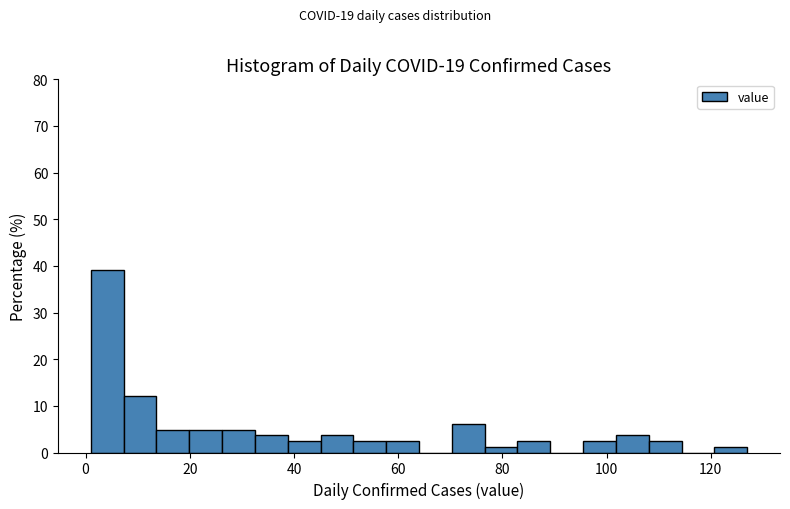

Read against the x-axis, roughly where is the centre of the tallest bar?

4